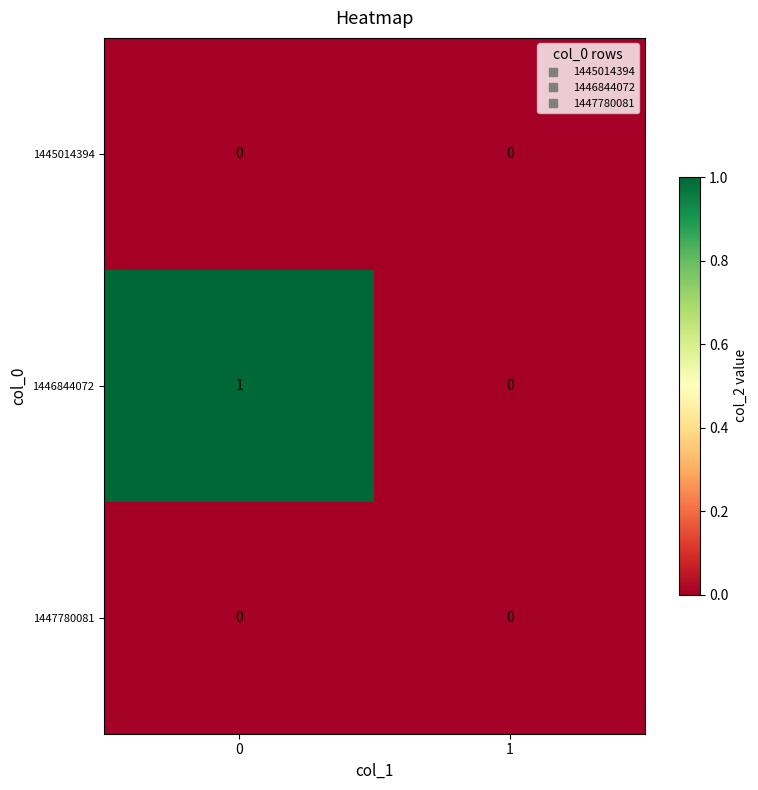

True or false: 1447780081 has a value of 0 at 0.

True